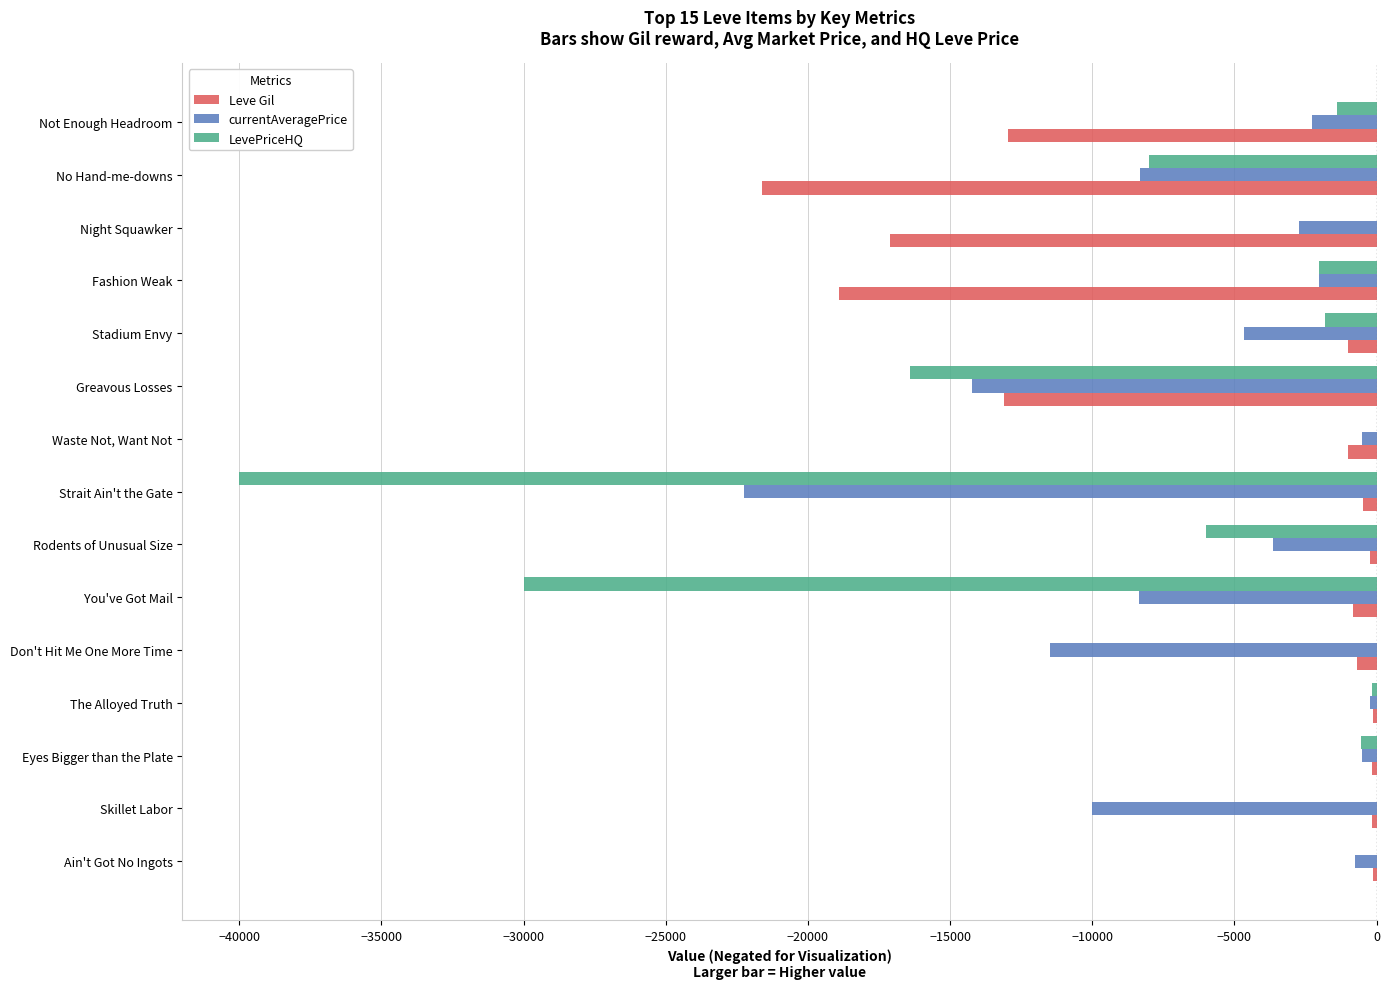

How many data points does each series have?

15